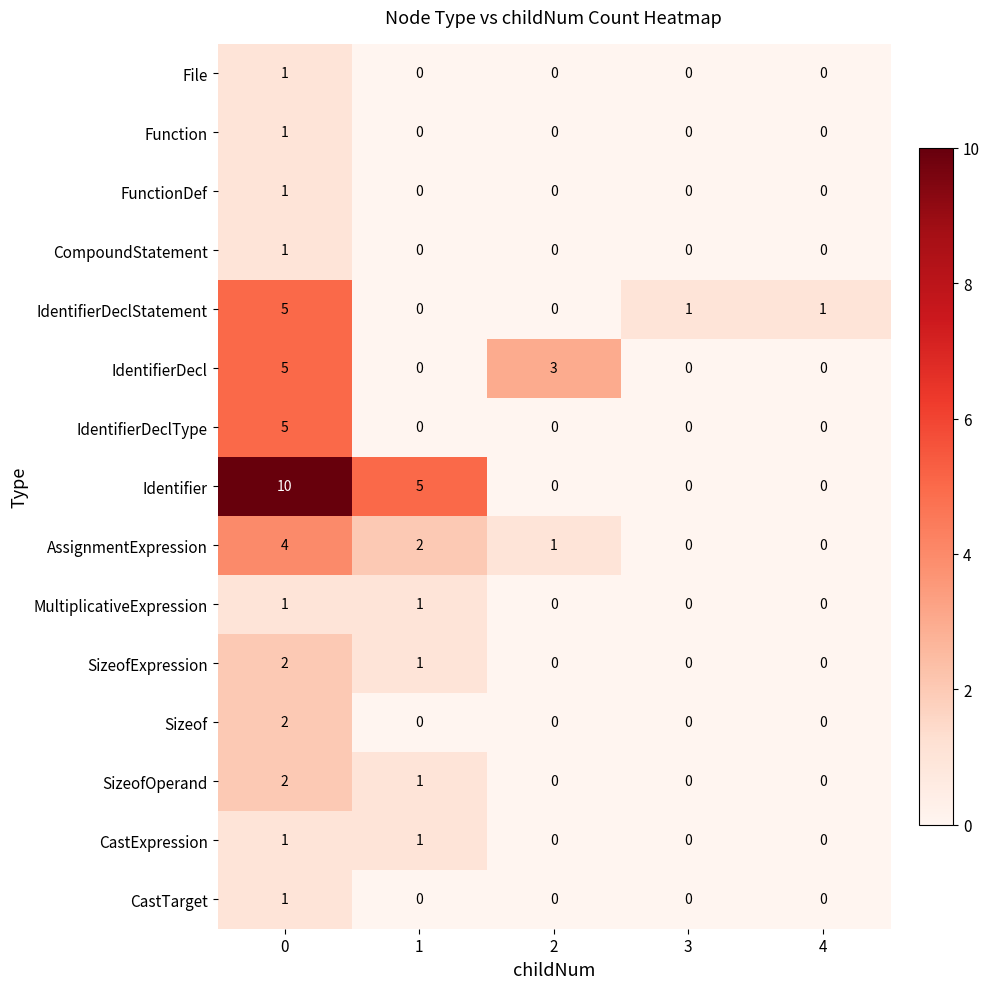

What is the greatest value displayed?

10